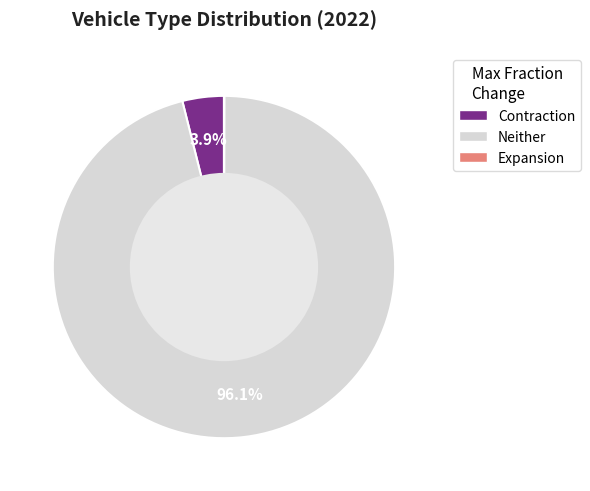

Which category has the biggest portion of the pie?

Neither